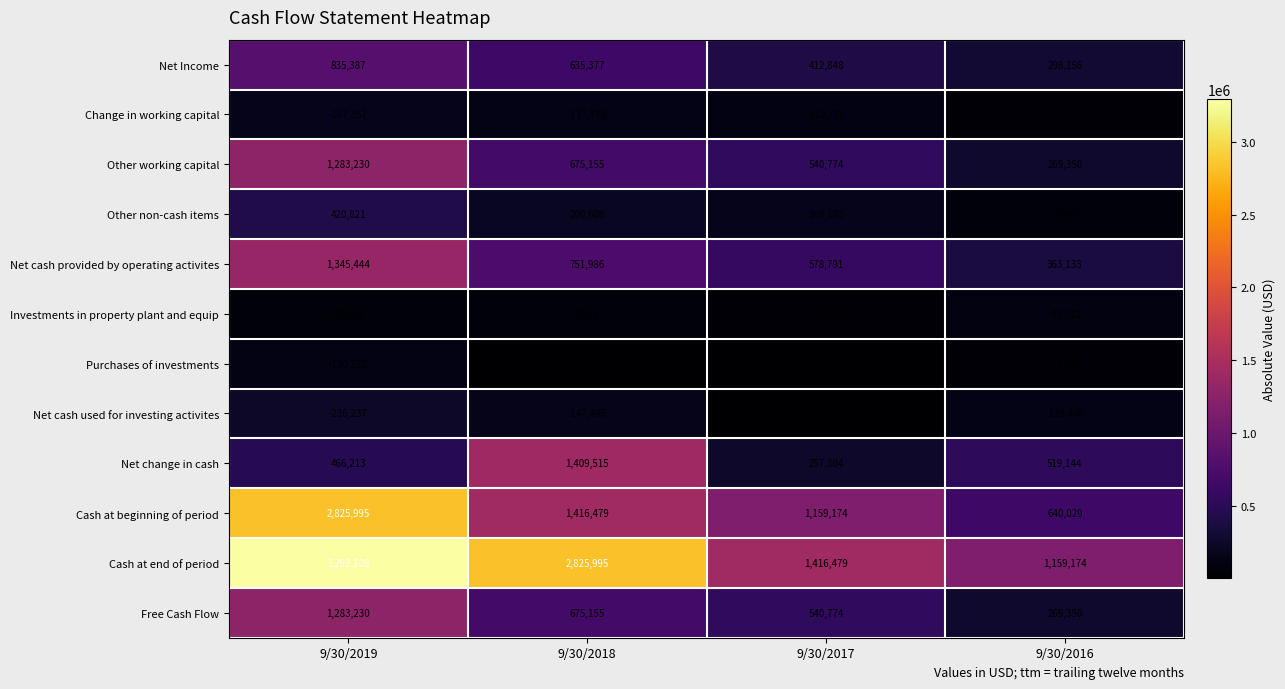

How many Other working capital values are between 540774 and 1283230?

3